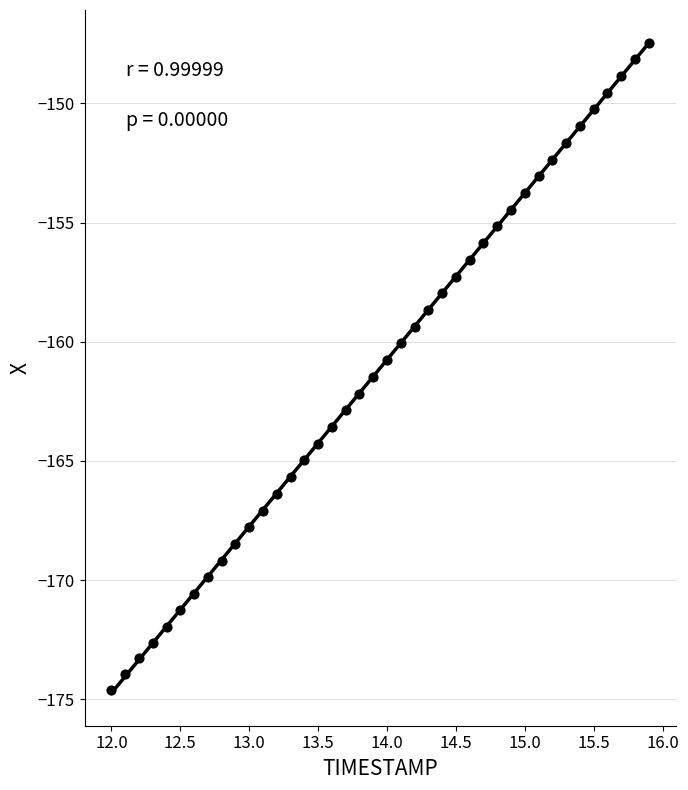

What is the range of Y values (max minus min)?

27.1